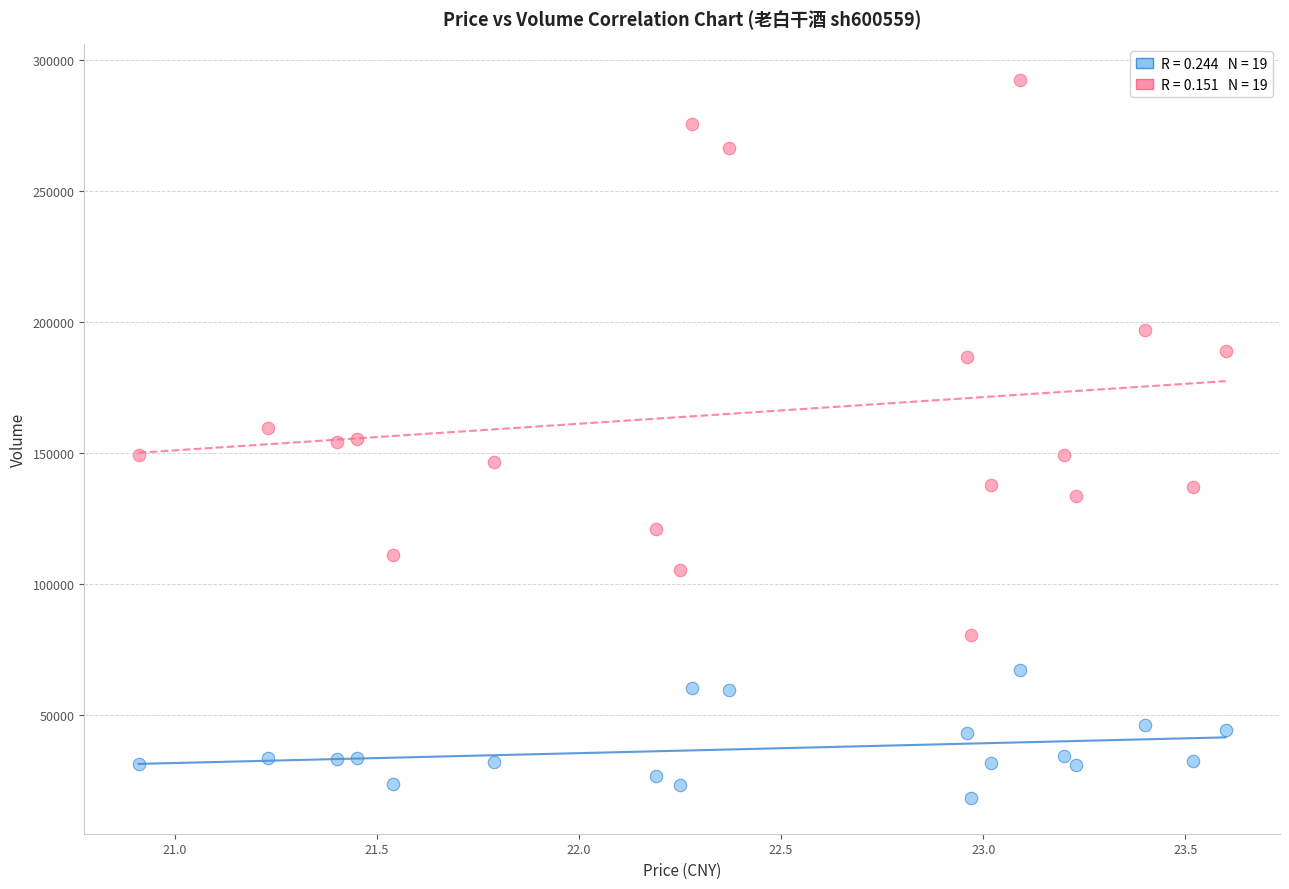

Across all data points, what is the range of Y values (max minus min)?

273894